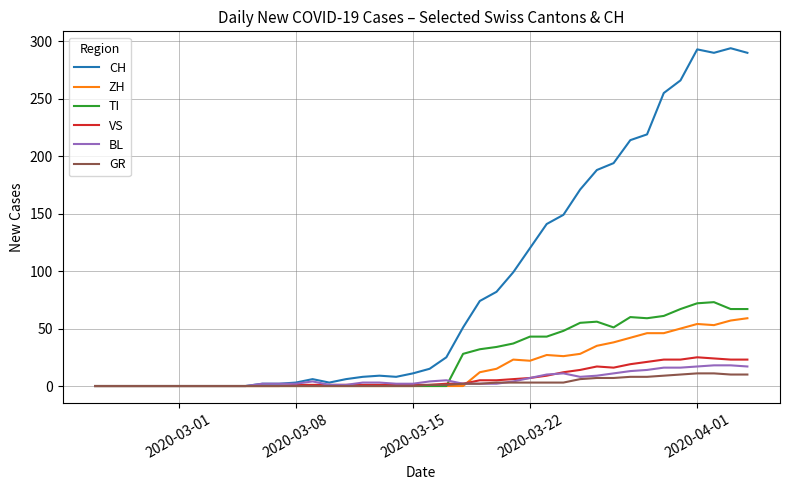

What is the average value of the GR series?

3